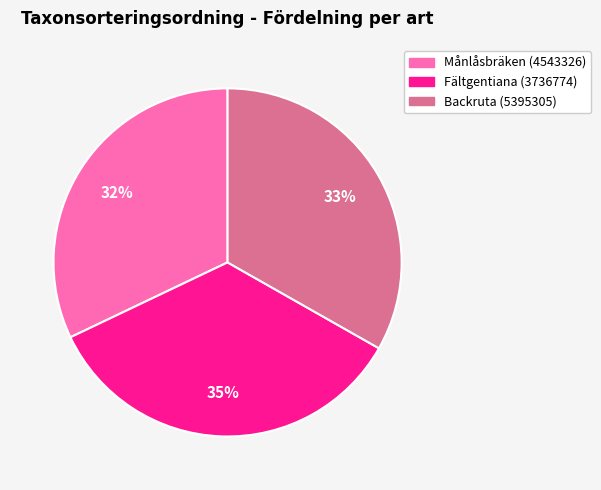

To the nearest percent, what is the difference between the largest and smallest slice percentages?

3%